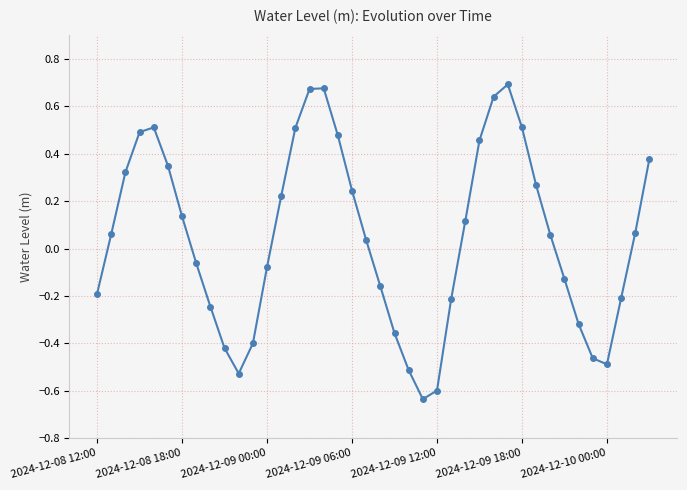

True or false: there are more than 1 points higher than both neighbors.

True